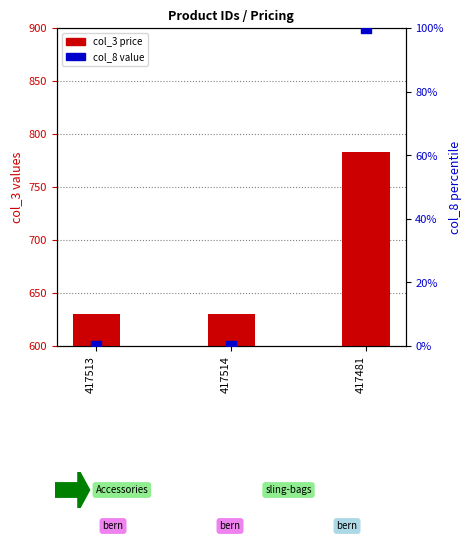

At which category is the sum across all series the highest?

417481